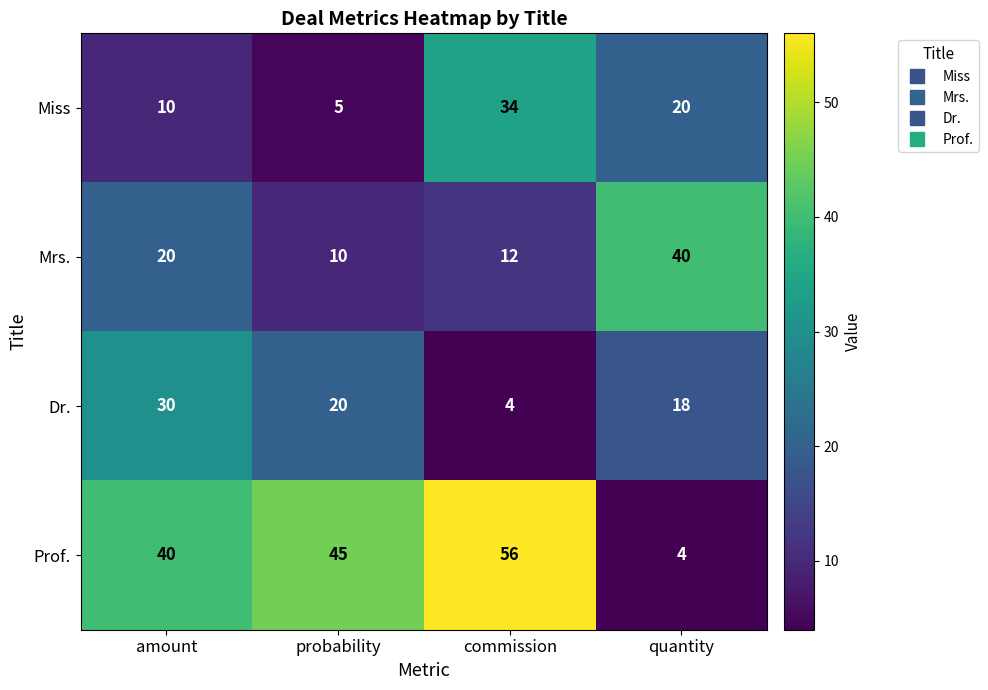

Read the Miss value at quantity, to the nearest 5.

20